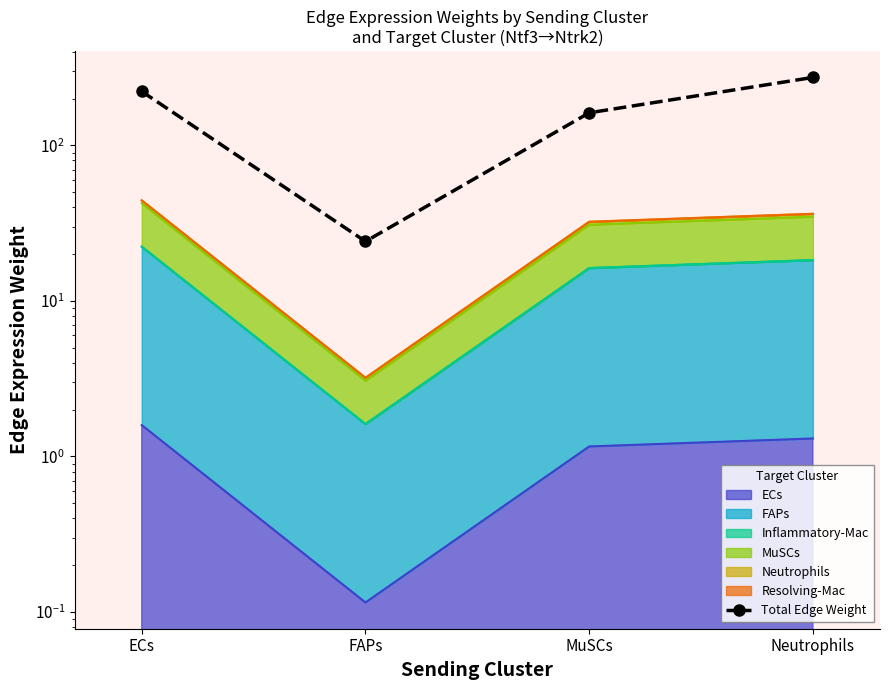

The chart shows a value of 162.0 at MuSCs. True or false?

True